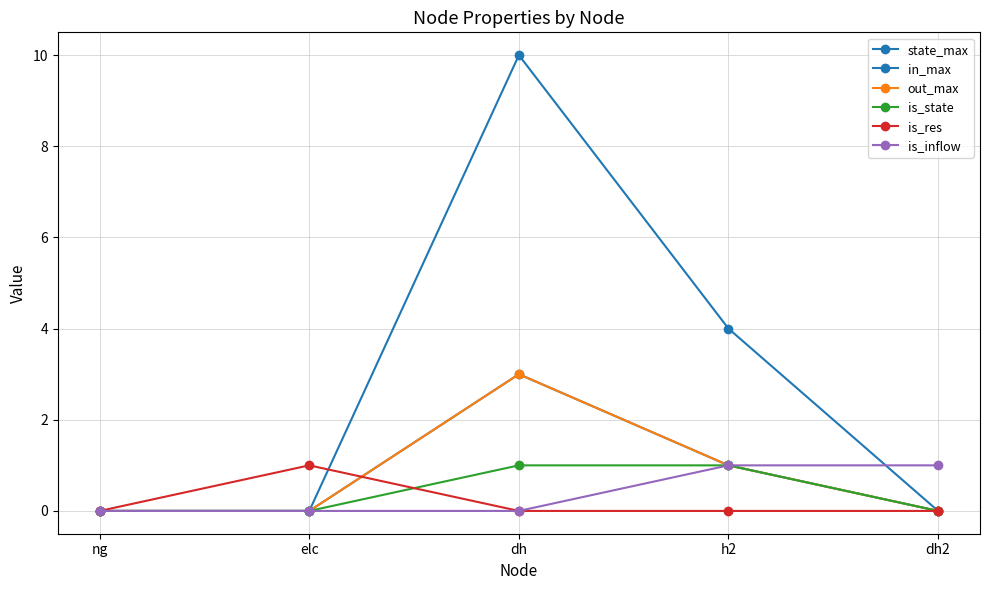

At which category is the sum across all series the highest?

dh